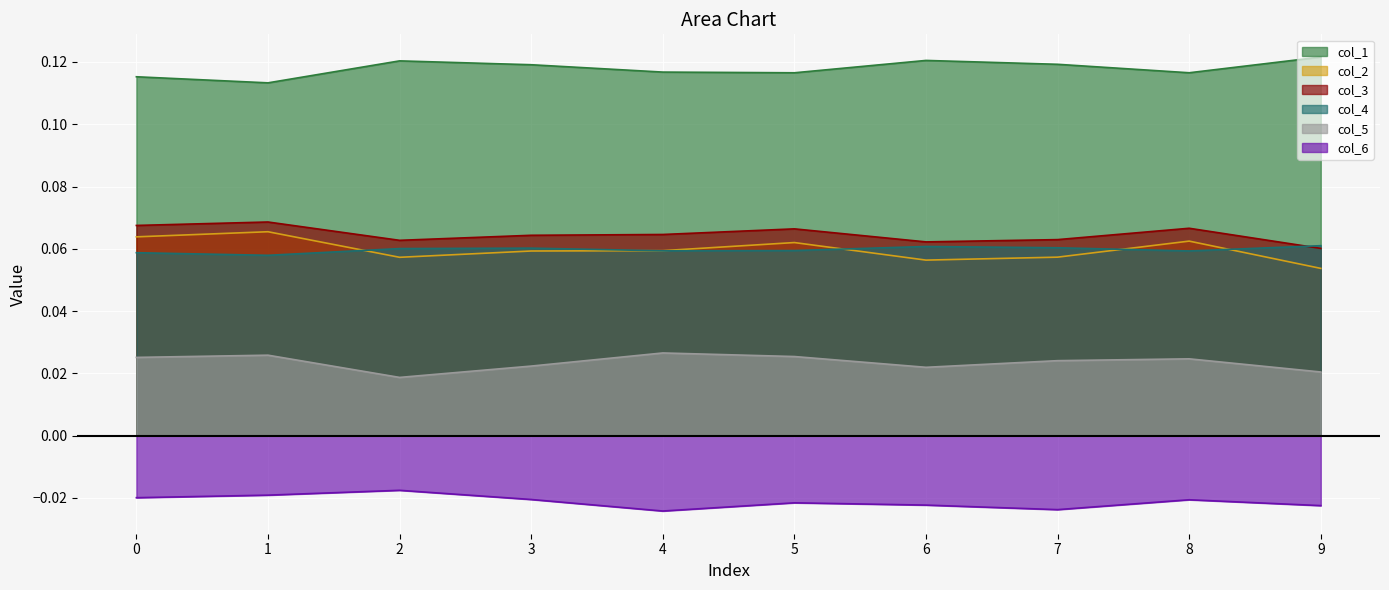

Read the col_1 value at 4.

0.1